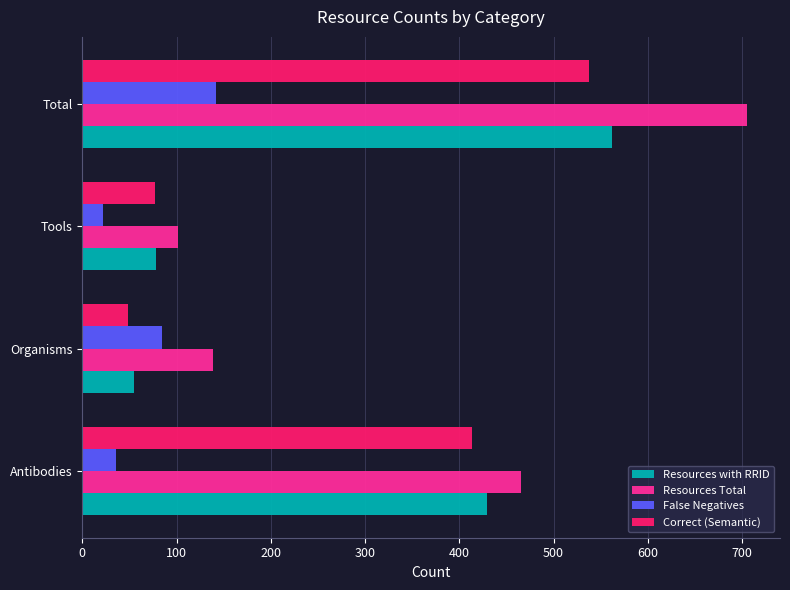

What is the total value across all series at Total?

1947